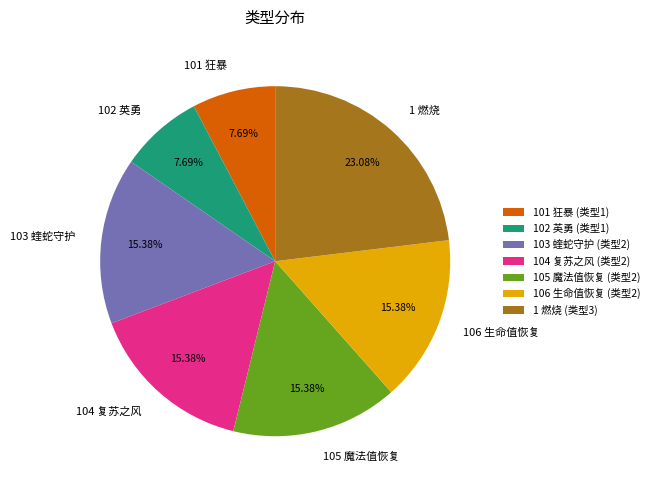

What is the ratio of the value at 106 生命值恢复 to the value at 101 狂暴?

2.0